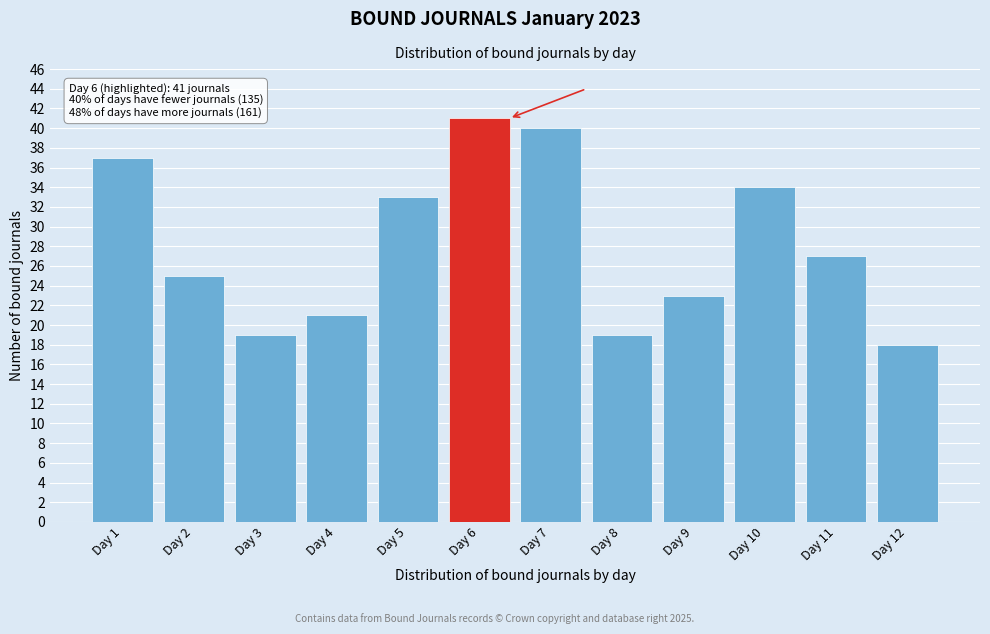

Reading right to left, transcribe all the data shown in this chart.

18	27	34	23	19	40	41	33	21	19	25	37